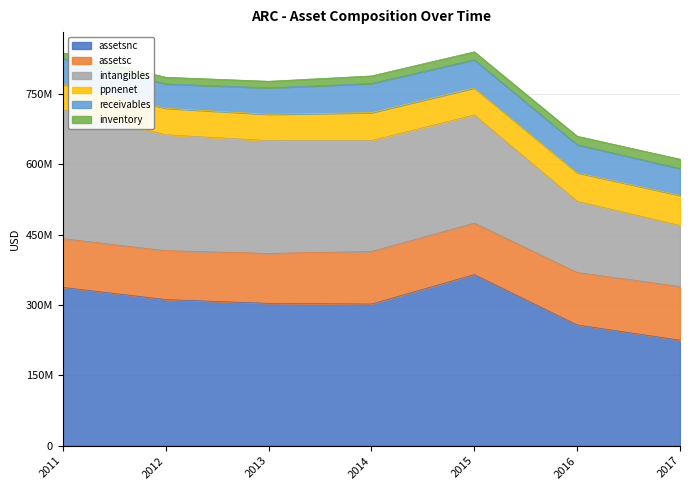

How many lines are shown in the chart?

6